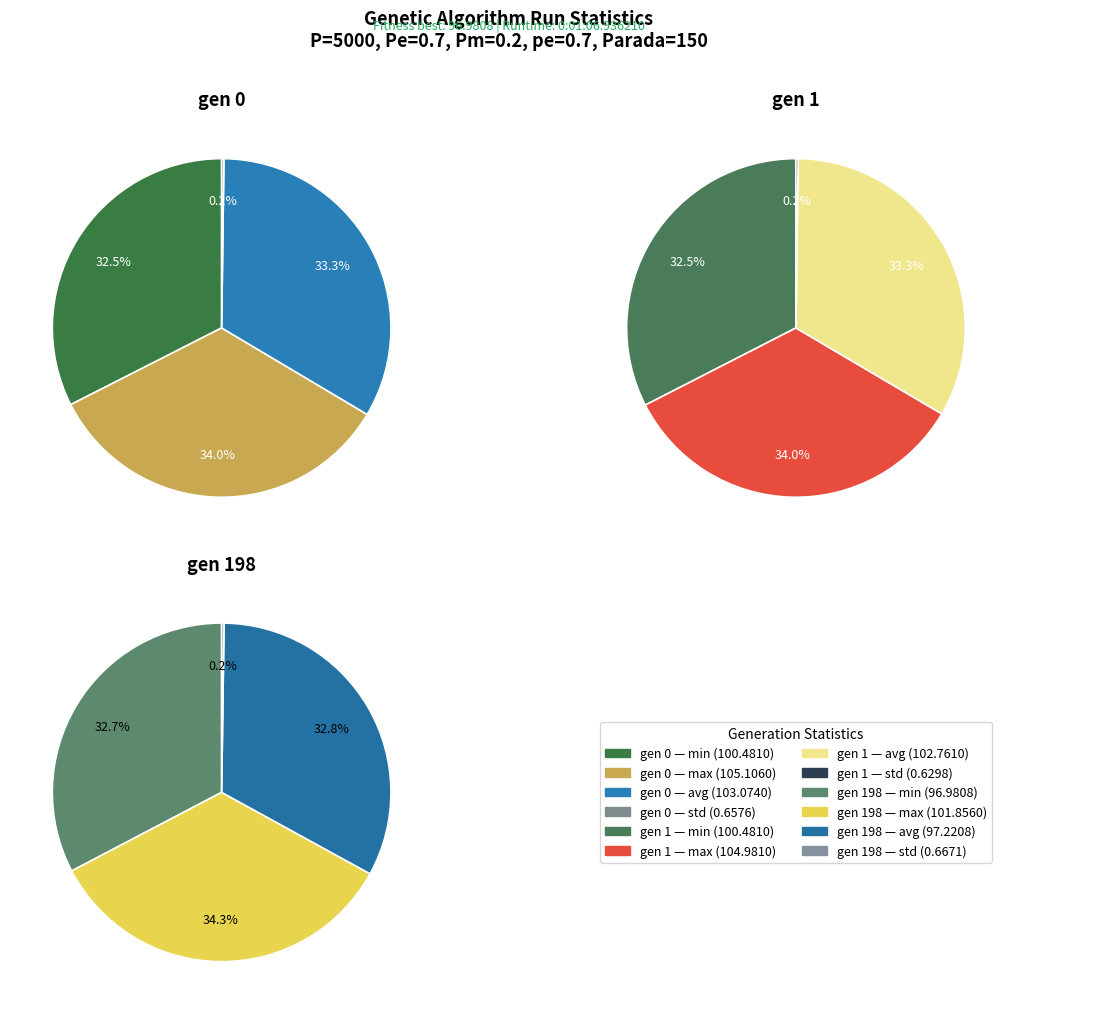

Does any single category account for the majority?

No